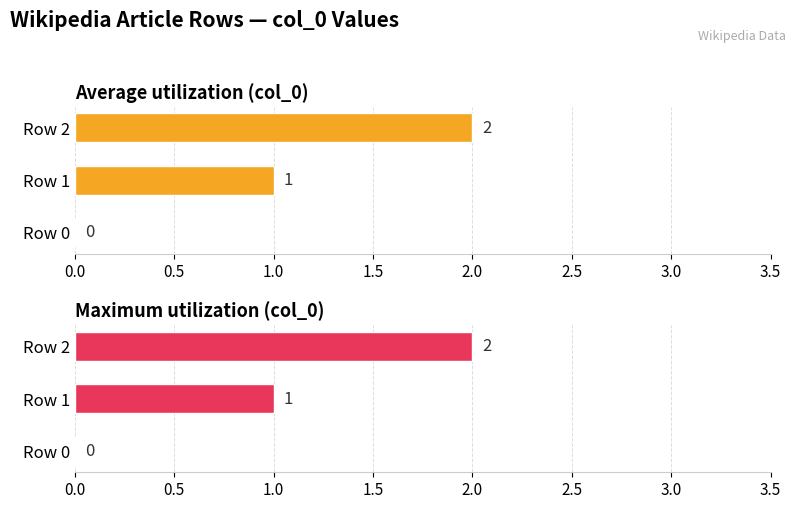

What is the maximum value shown in the chart?

2